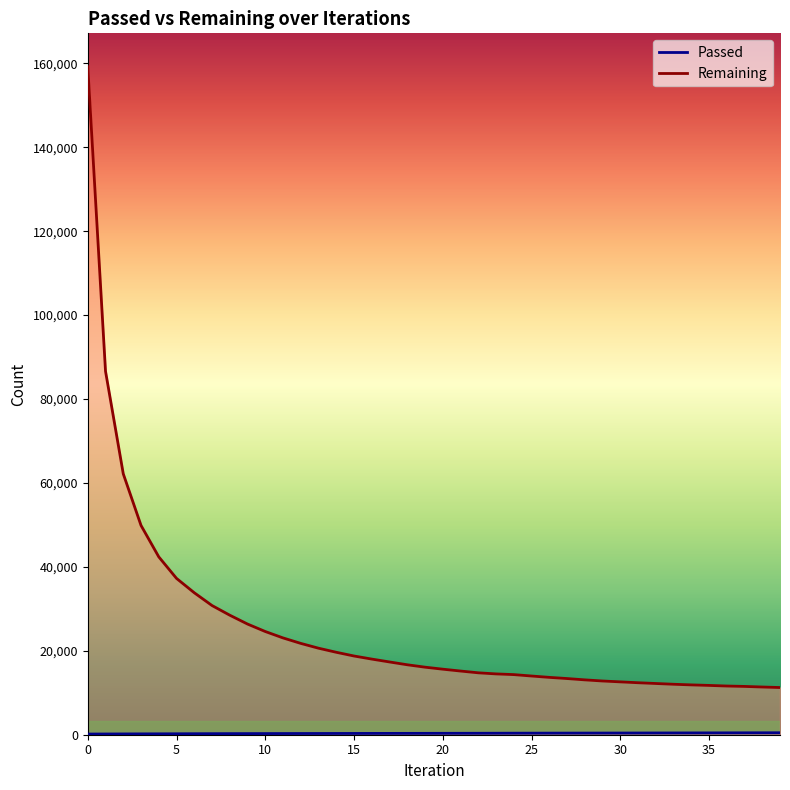

What is the spread (max minus min) of values at 32?

11791